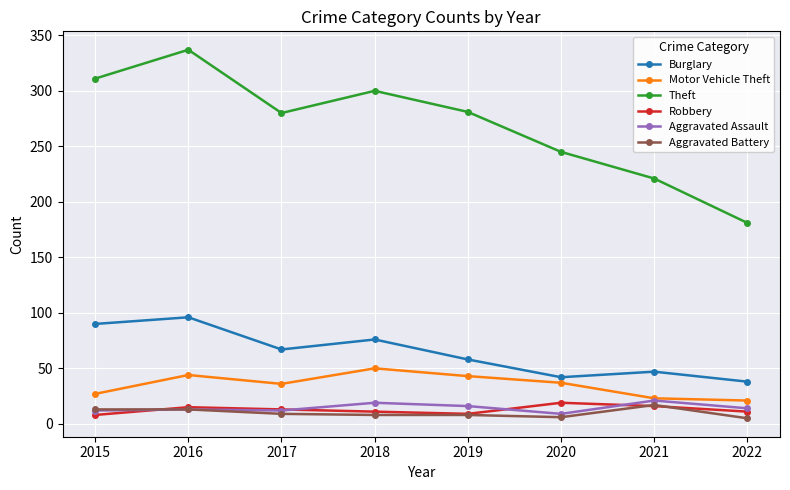

What is the difference between the maximum and minimum values in the Robbery series?

11